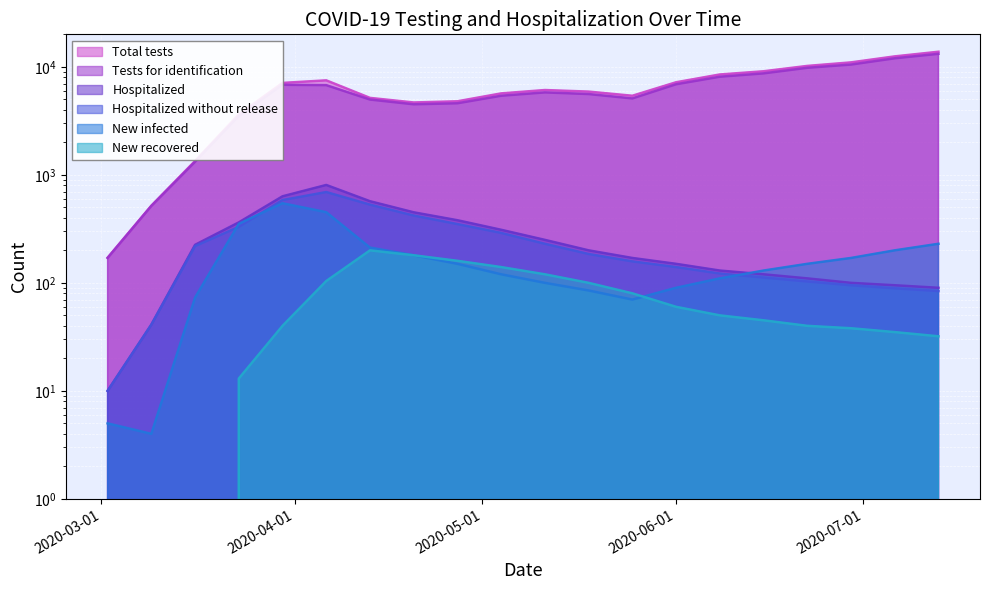

Which series has the largest range (max minus min)?

Total tests